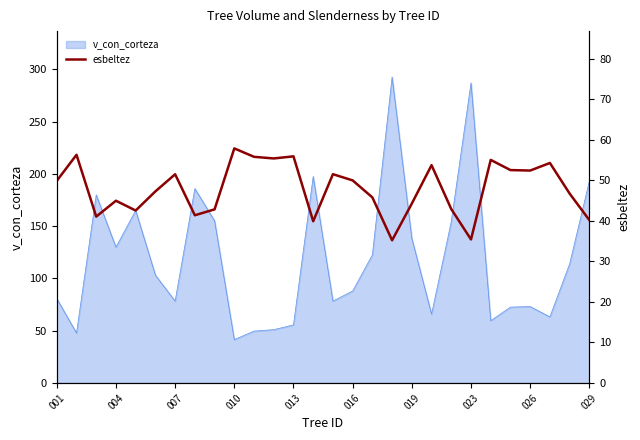

What is the maximum value for v_con_corteza?

292.7